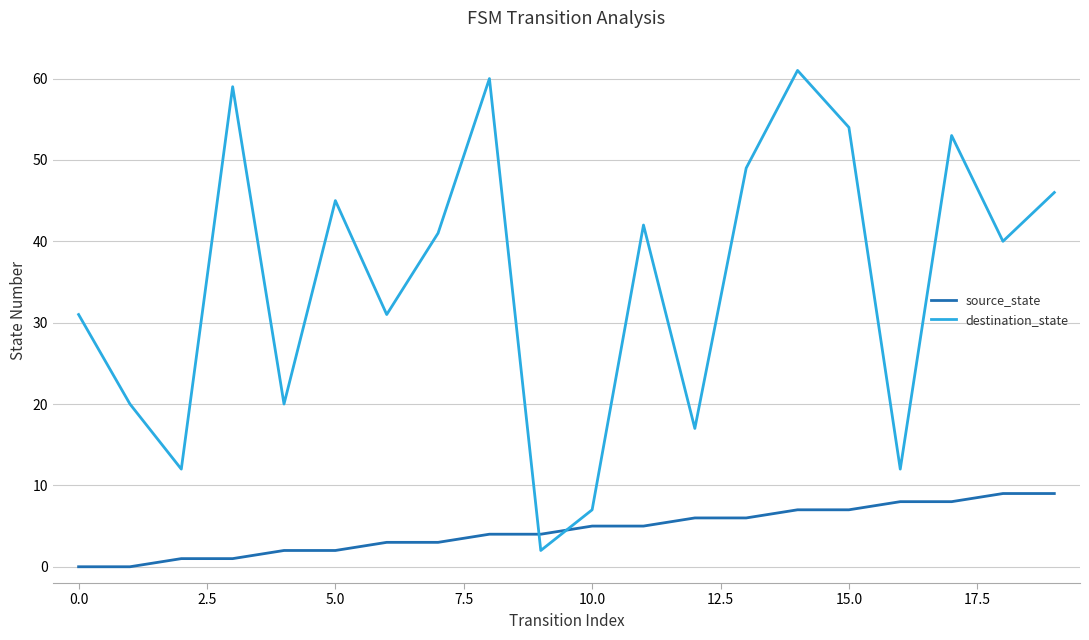

Which series has the widest spread of values?

destination_state